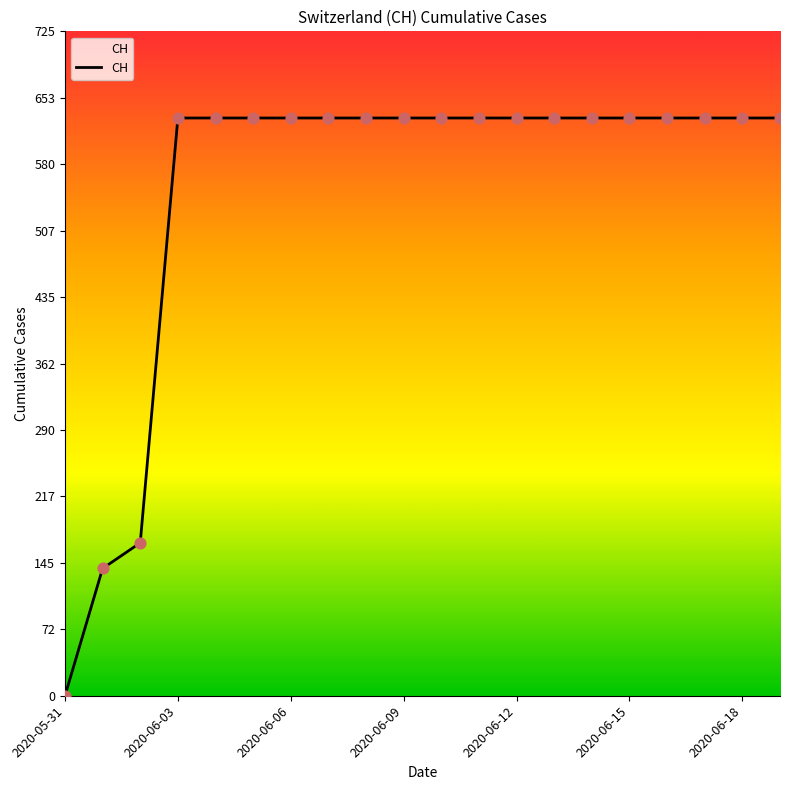

What is the greatest value displayed?

631